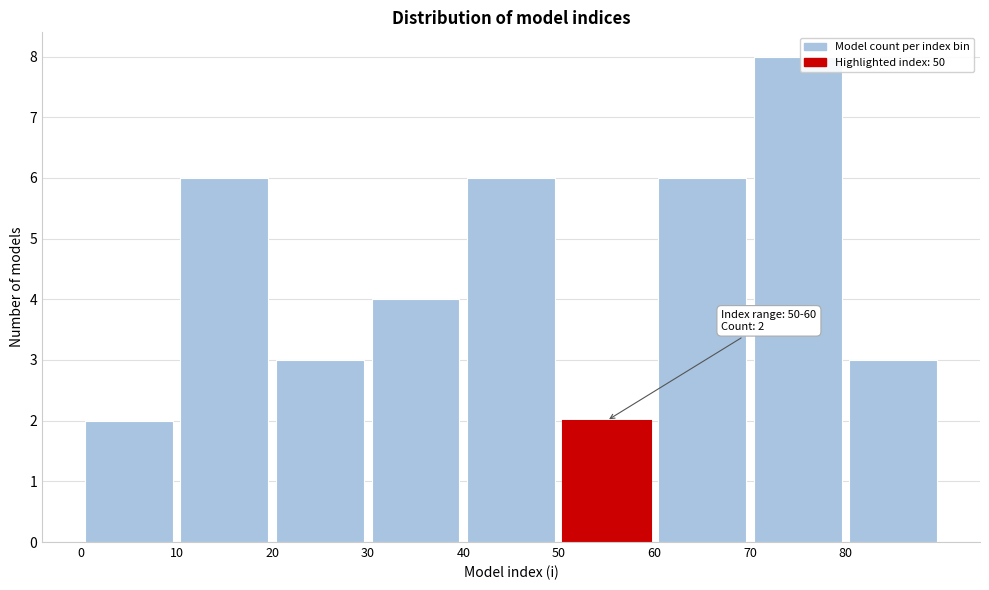

Which range on the x-axis has the tallest bar?

70 to 80